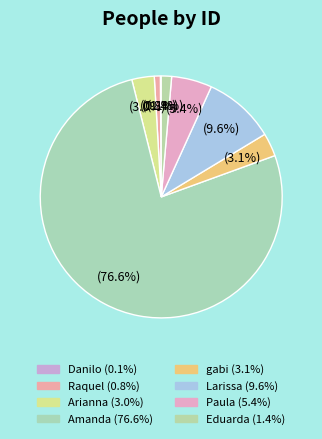

To the nearest percent, what is the difference between the largest and smallest slice percentages?

77%